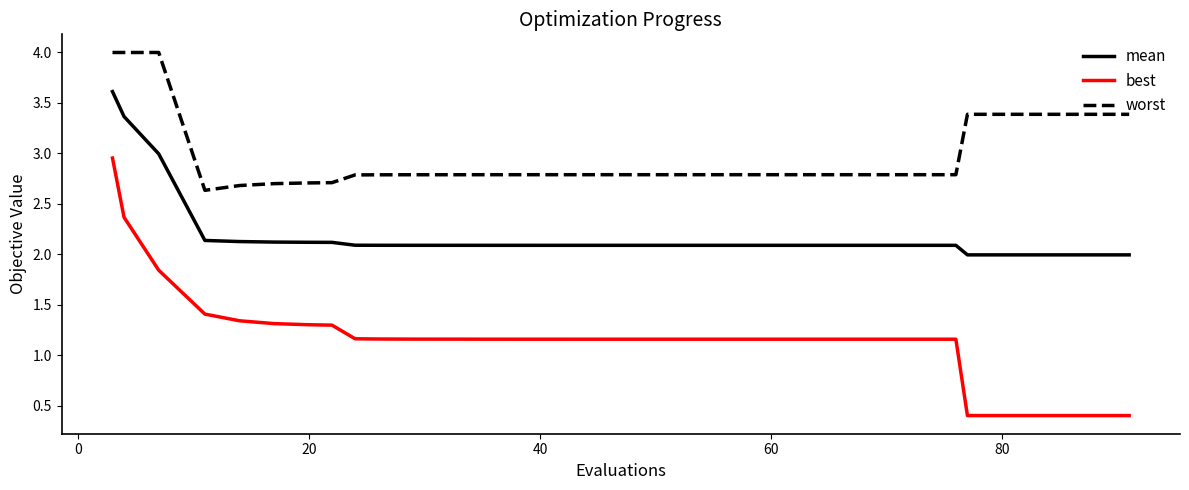

What is the minimum value for best?

0.4